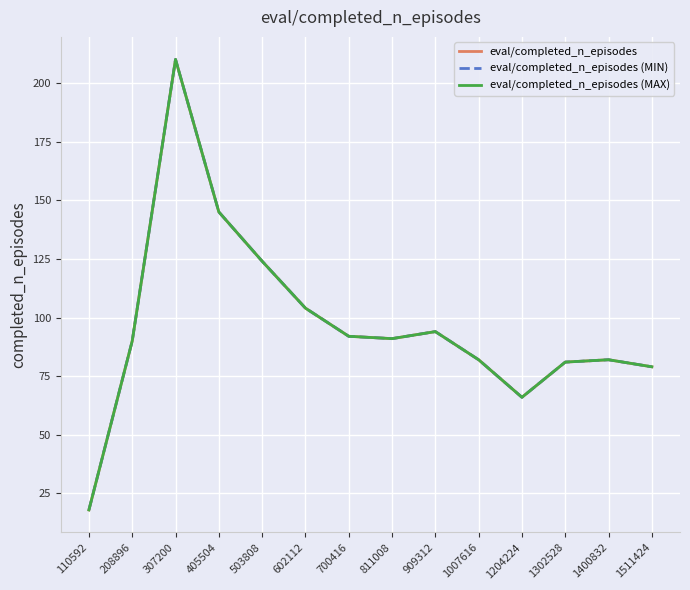

Reading left to right, what are all the values shown in this chart?

eval/completed_n_episodes: 110592=18	208896=90	307200=210	405504=145	503808=124	602112=104	700416=92	811008=91	909312=94	1007616=82	1204224=66	1302528=81	1400832=82	1511424=79
eval/completed_n_episodes (MIN): 110592=18	208896=90	307200=210	405504=145	503808=124	602112=104	700416=92	811008=91	909312=94	1007616=82	1204224=66	1302528=81	1400832=82	1511424=79
eval/completed_n_episodes (MAX): 110592=18	208896=90	307200=210	405504=145	503808=124	602112=104	700416=92	811008=91	909312=94	1007616=82	1204224=66	1302528=81	1400832=82	1511424=79